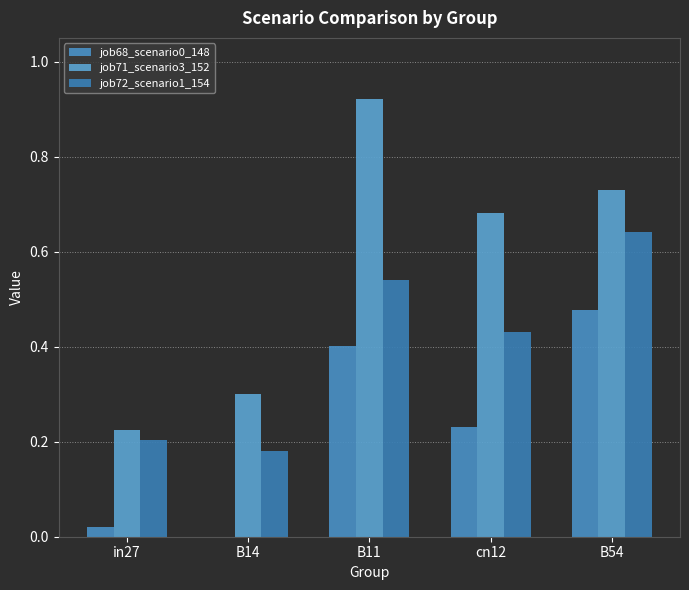

Count the number of categories in the chart.

5